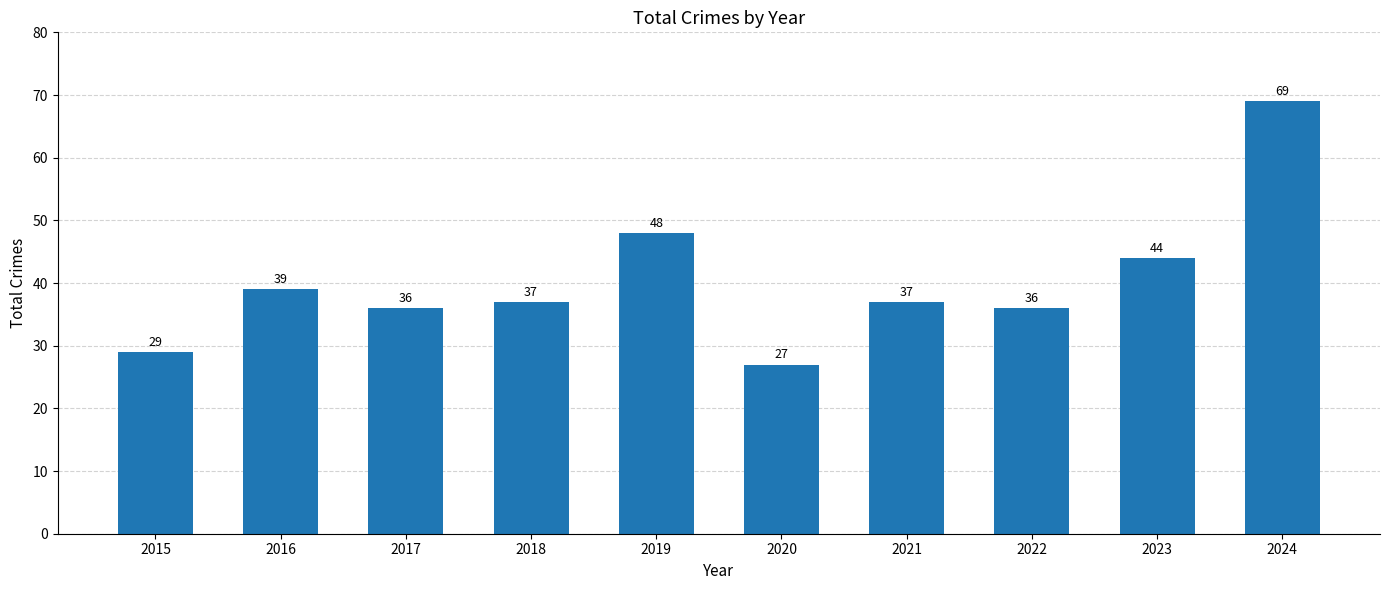

At which label does the data first exceed 37?

2016